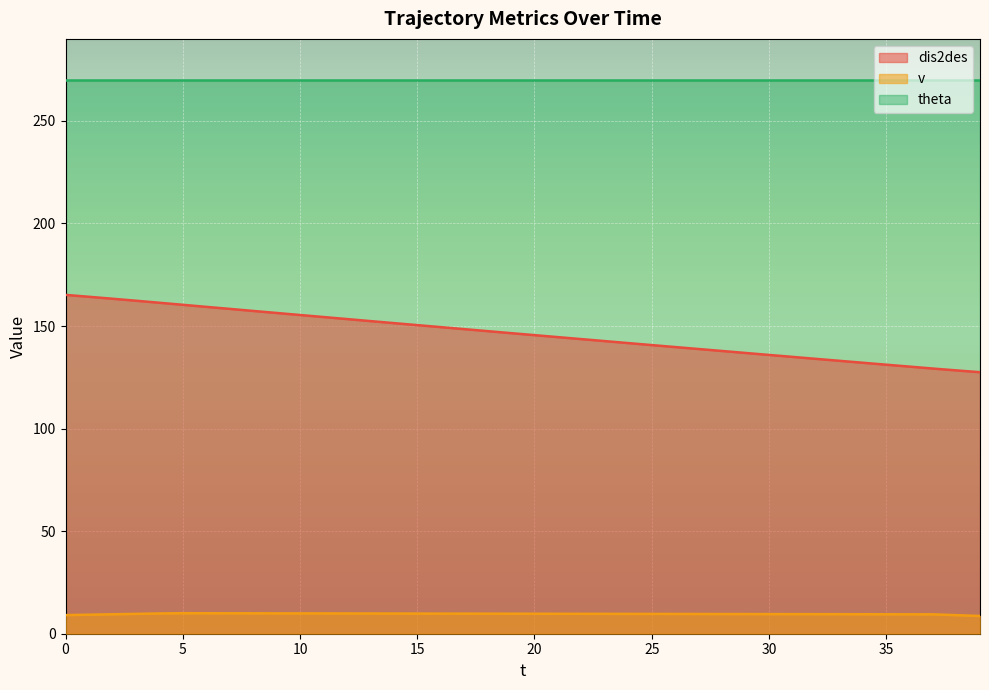

What is the difference between the maximum and minimum values in the v series?

1.3